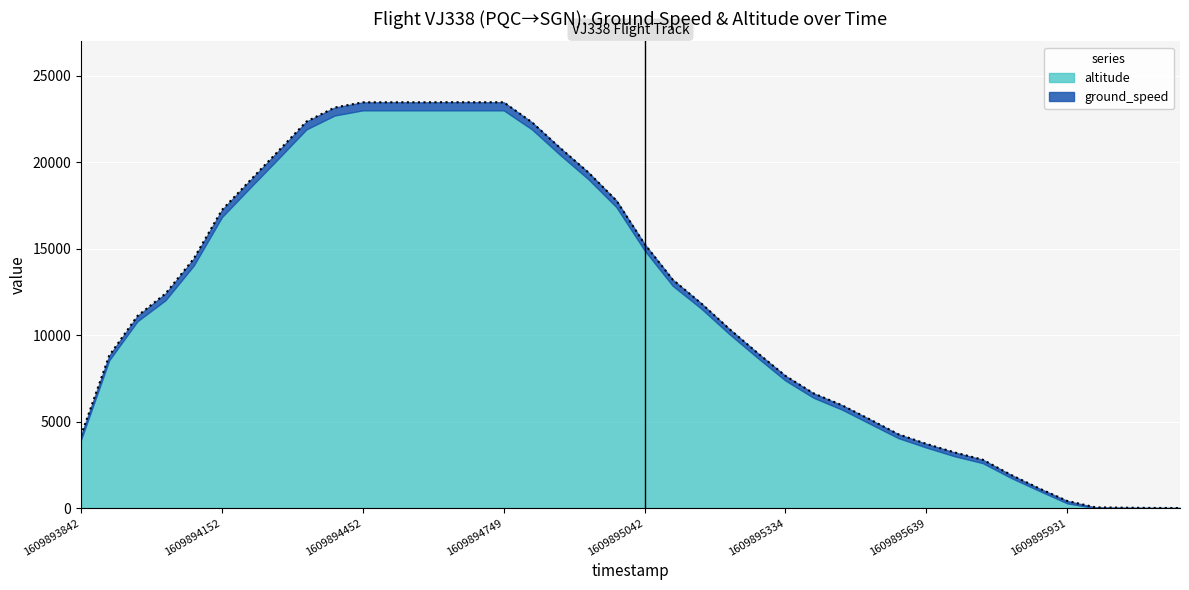

Which label corresponds to the largest value in the chart?

1609894625